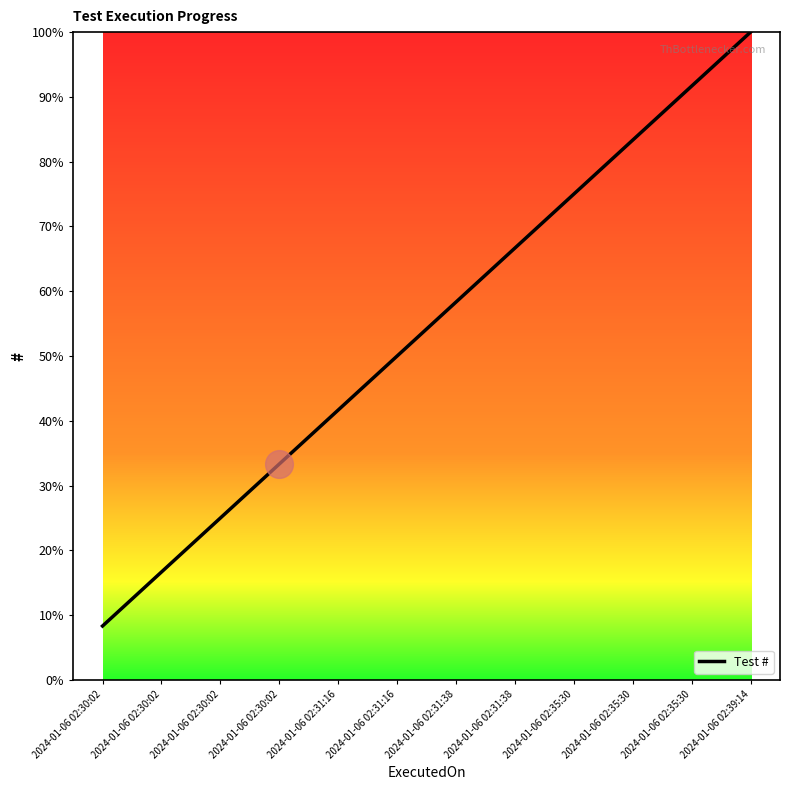

Between 2024-01-06 02:31:38 and 2024-01-06 02:30:02, which is larger?

2024-01-06 02:31:38